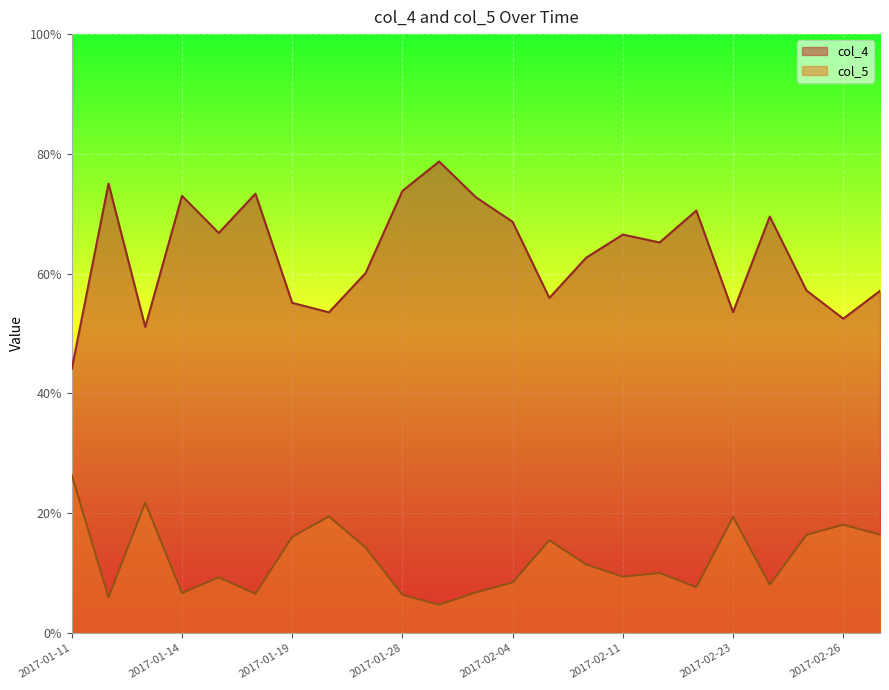

What is the difference between the maximum and minimum values in the col_4 series?

34.6